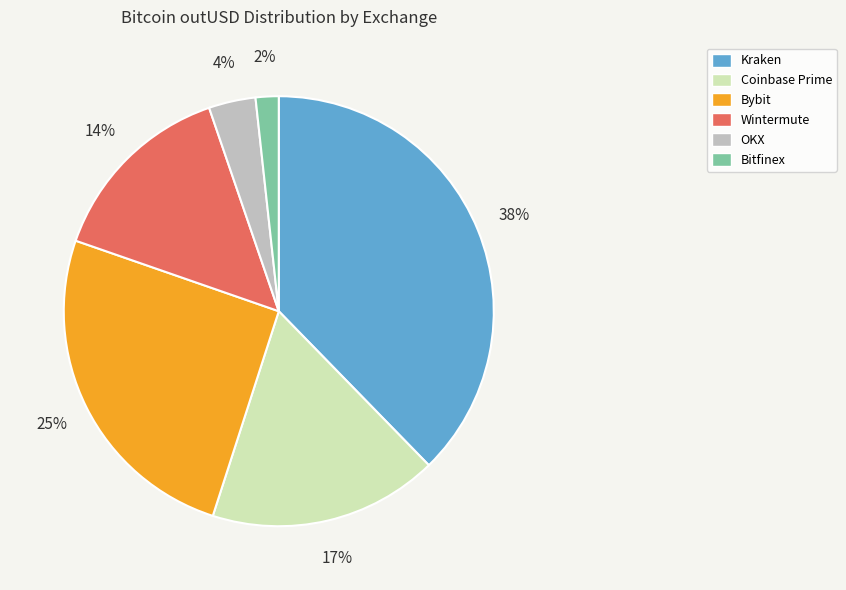

To the nearest percent, what is the difference between the largest and smallest slice percentages?

36%